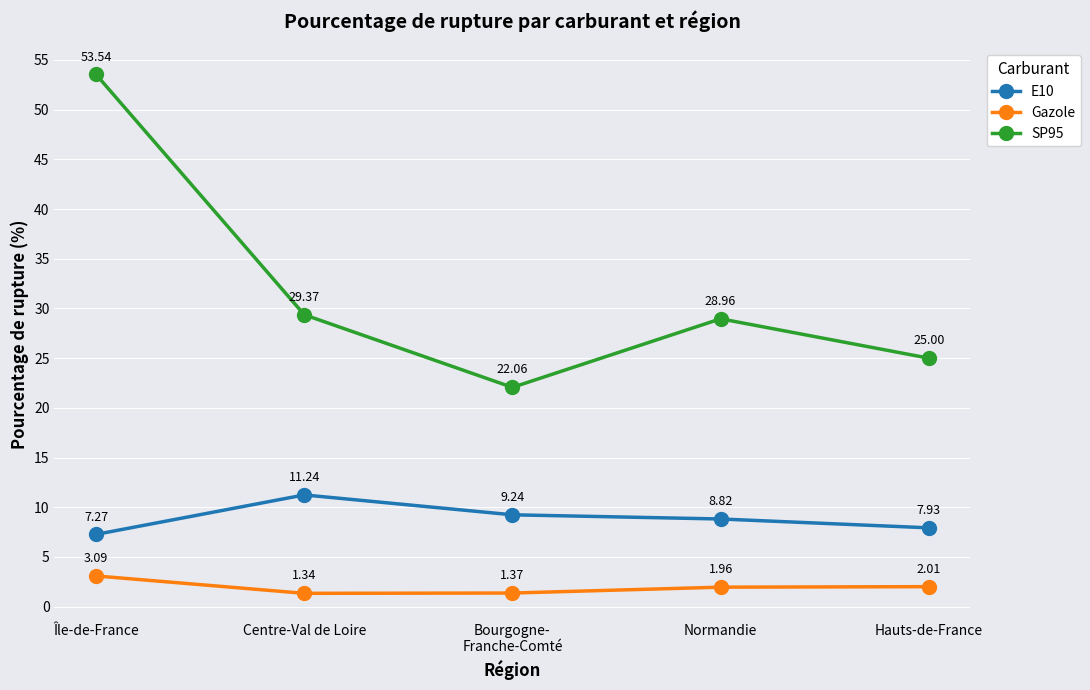

What is the label of the 4th point from the left?

Normandie